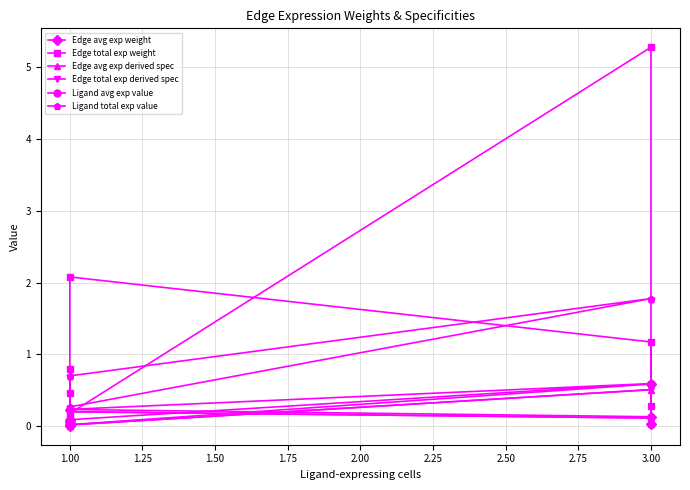

True or false: Ligand total exp value and Edge avg exp weight cross at least once.

False